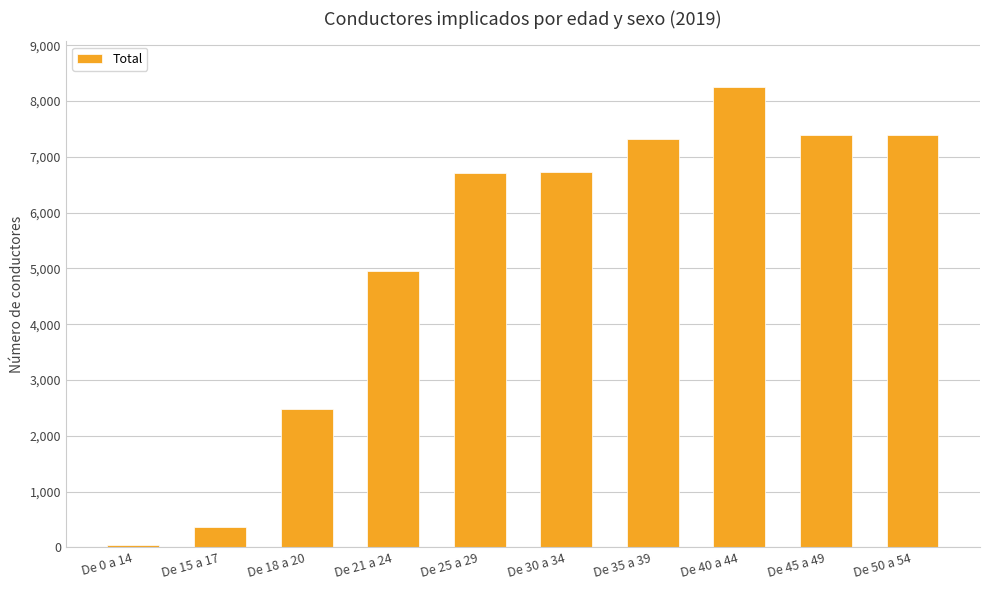

What is the greatest value displayed?

8244